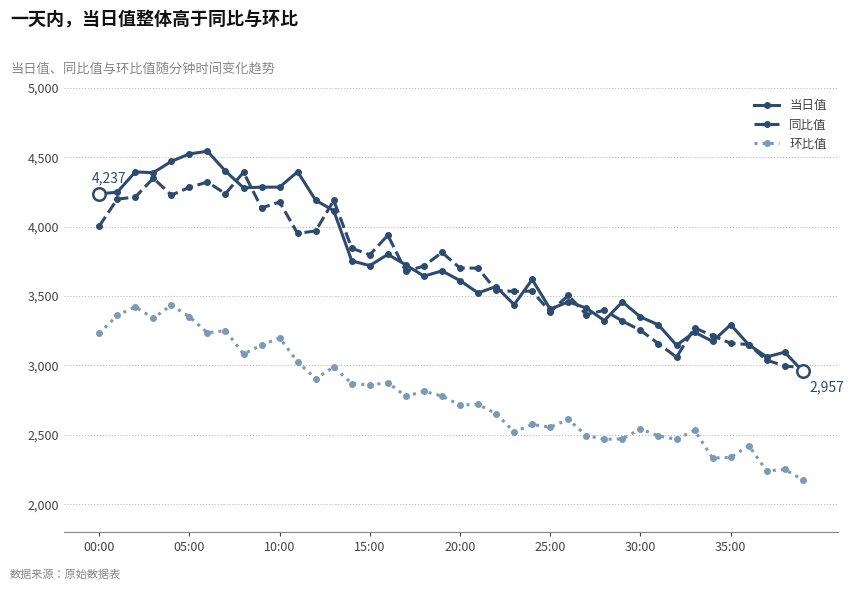

True or false: 同比值 and 环比值 intersect in this chart.

False